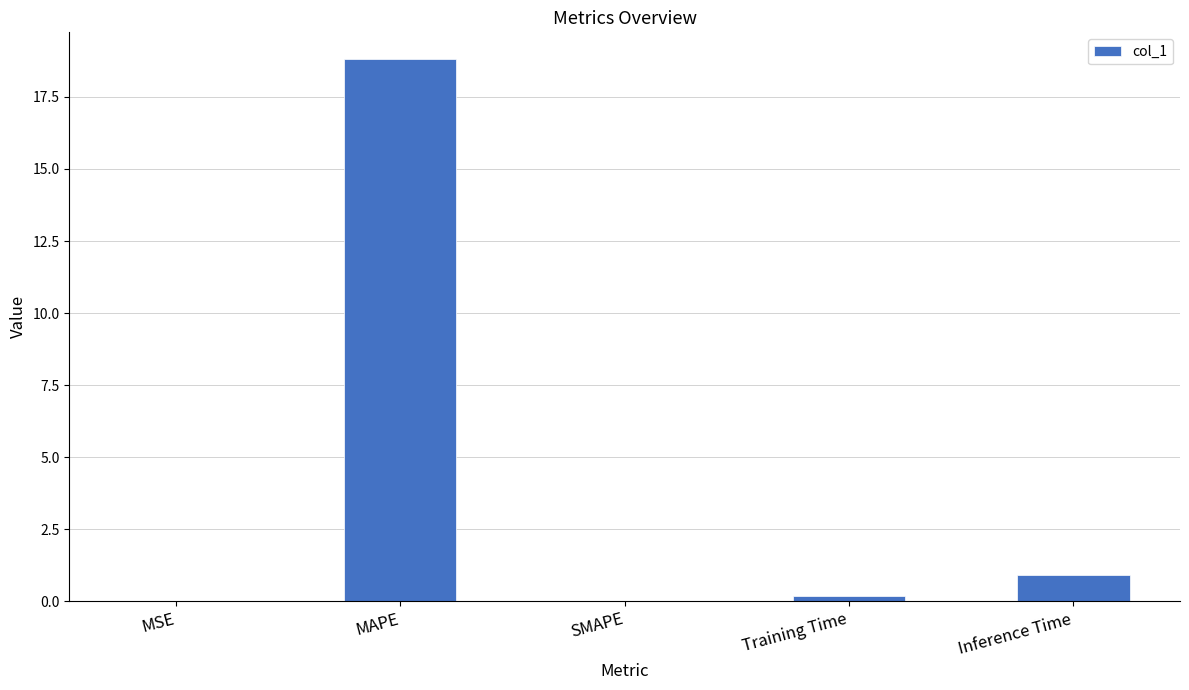

Between Inference Time and Training Time, which is larger?

Inference Time